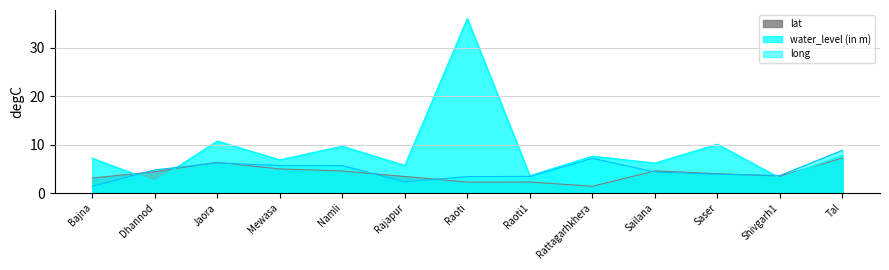

How many interior local peaks does the water_level (in m) series have?

5